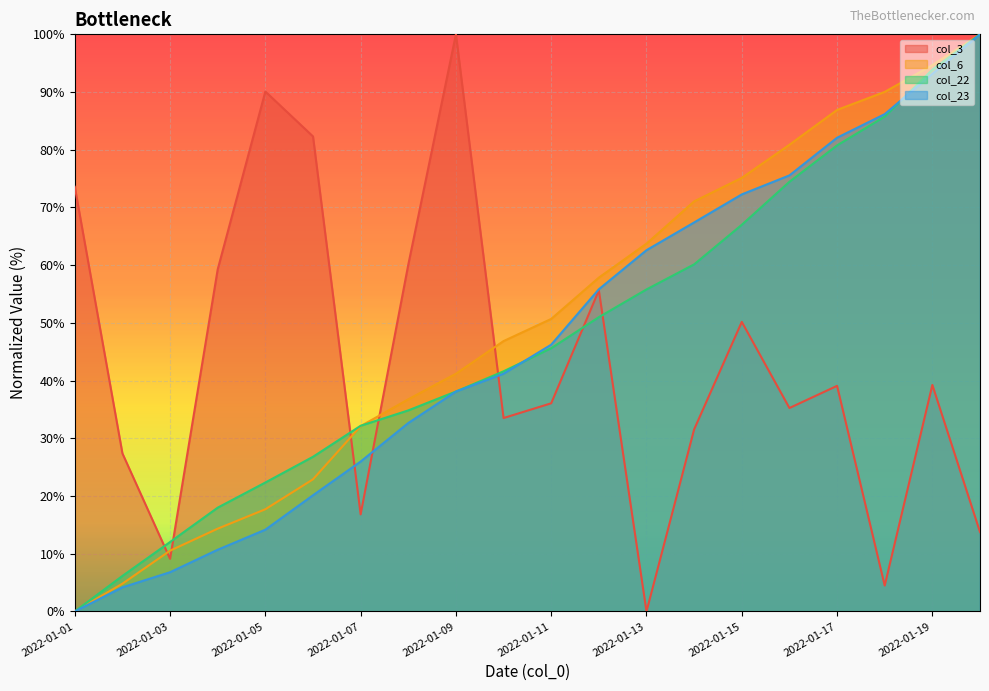

Between 2022-01-02 and 2022-01-20, which is larger?

2022-01-02